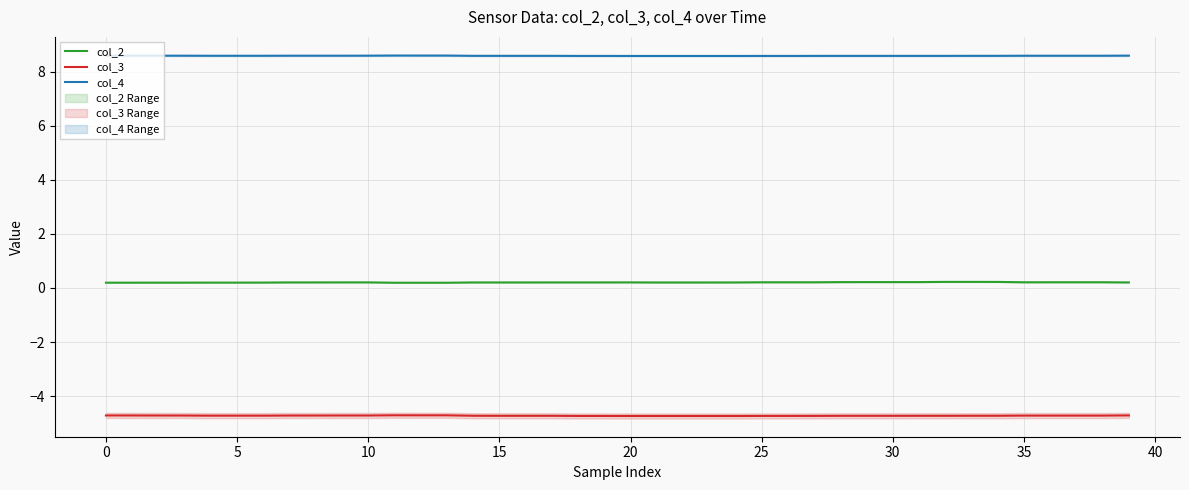

What are all the series names shown in the legend?

col_2, col_3, col_4